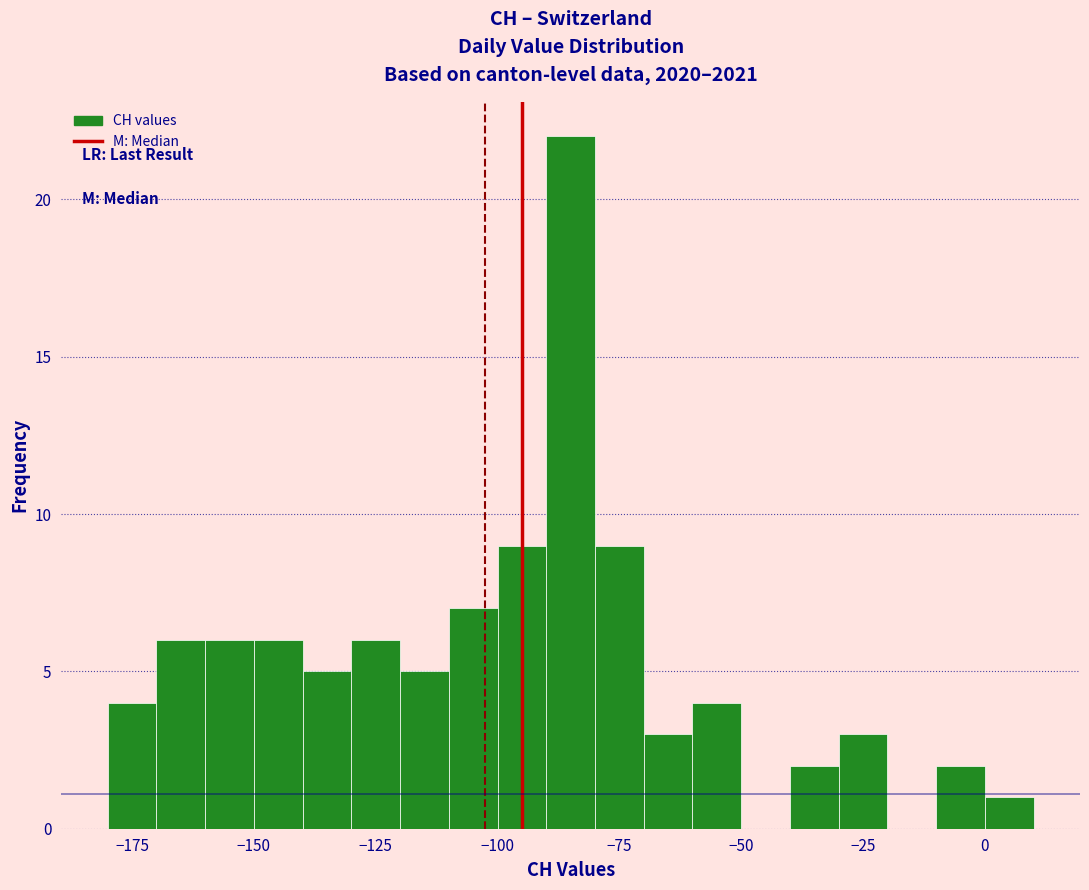

Read against the x-axis, roughly where is the centre of the tallest bar?

-85